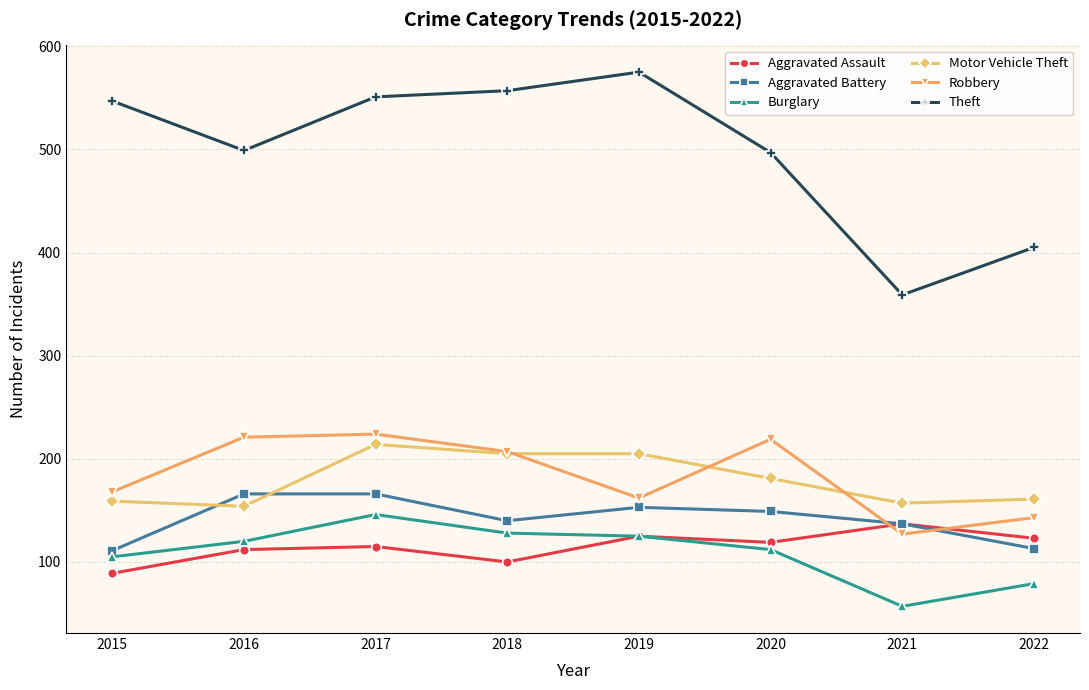

At which label does Motor Vehicle Theft reach its peak?

2017